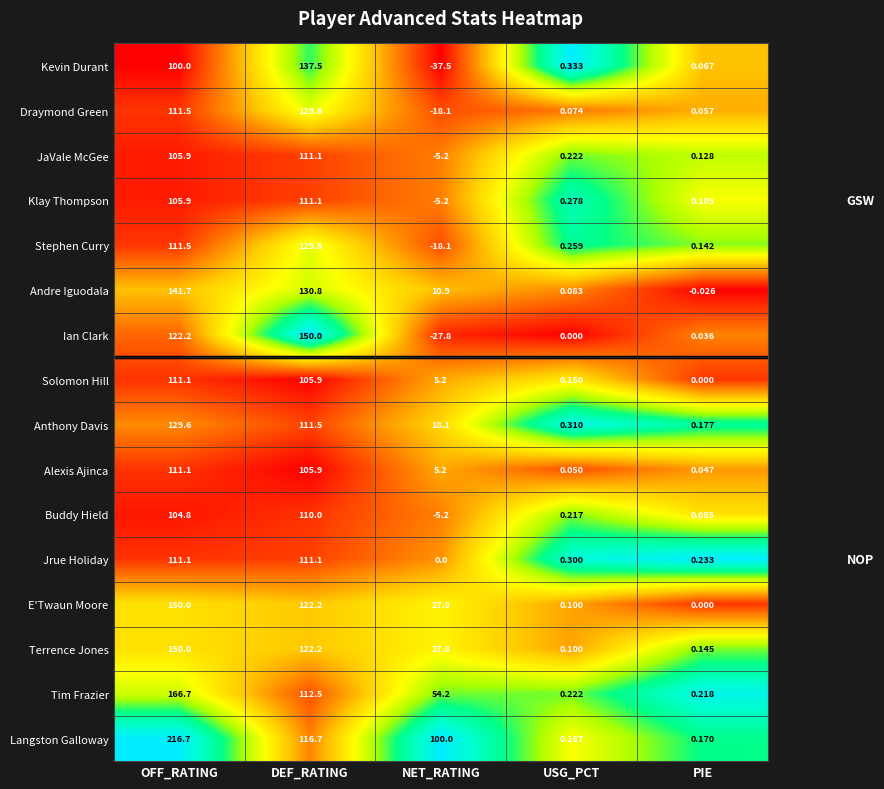

Which series has the largest total across all categories?

Langston Galloway